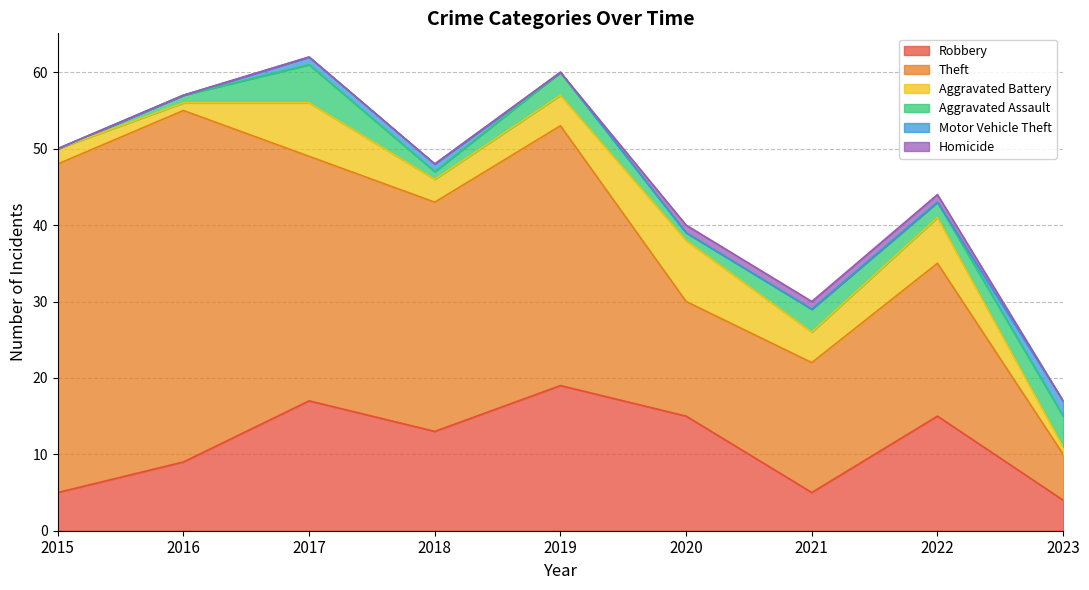

Is it true that Theft equals 56 at 2017?

False